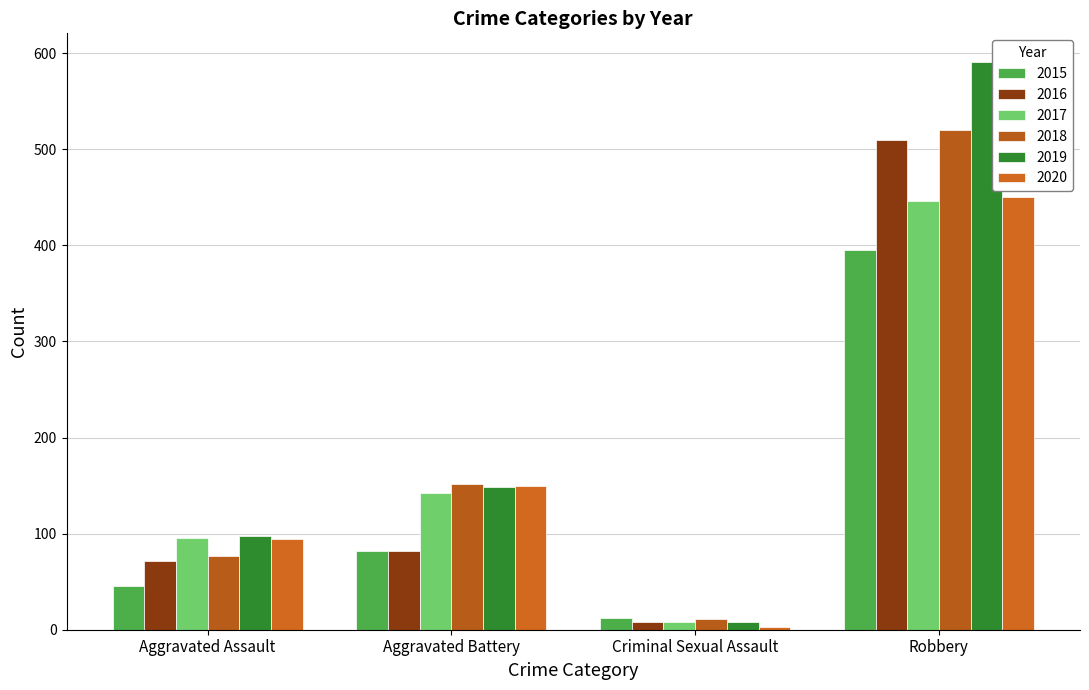

What is the difference between the maximum and minimum values in the 2017 series?

438